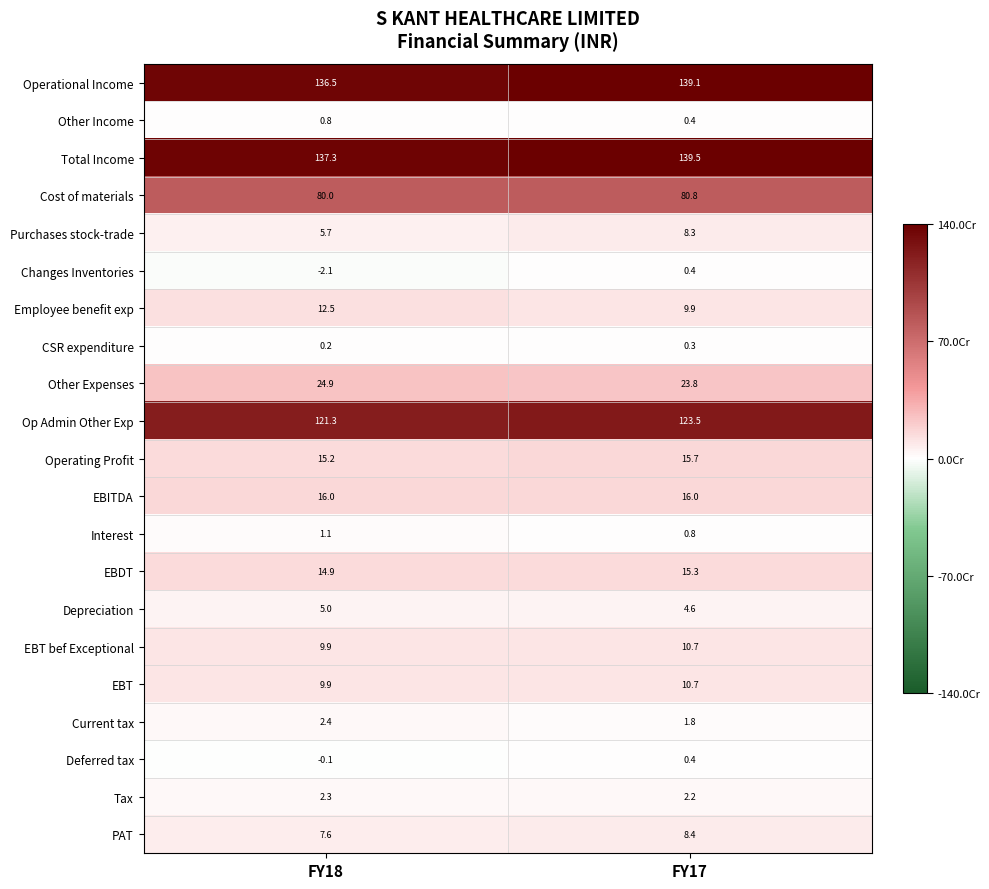

List the labels in order of PAT value, largest first.

FY17, FY18